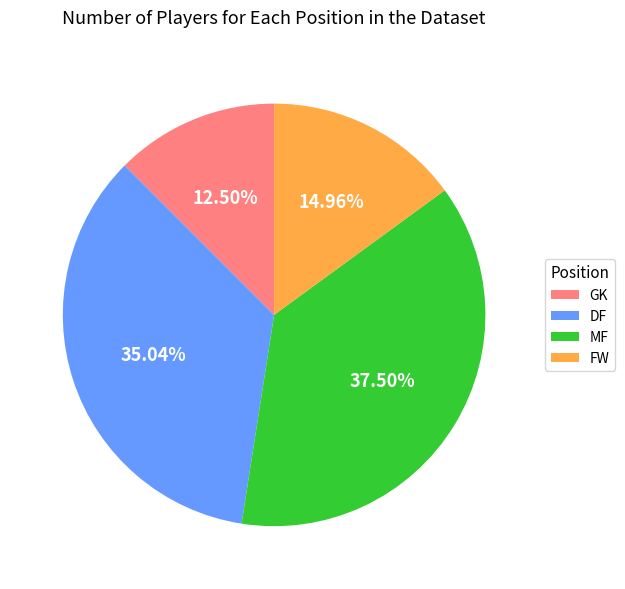

How many segments does this pie chart have?

4